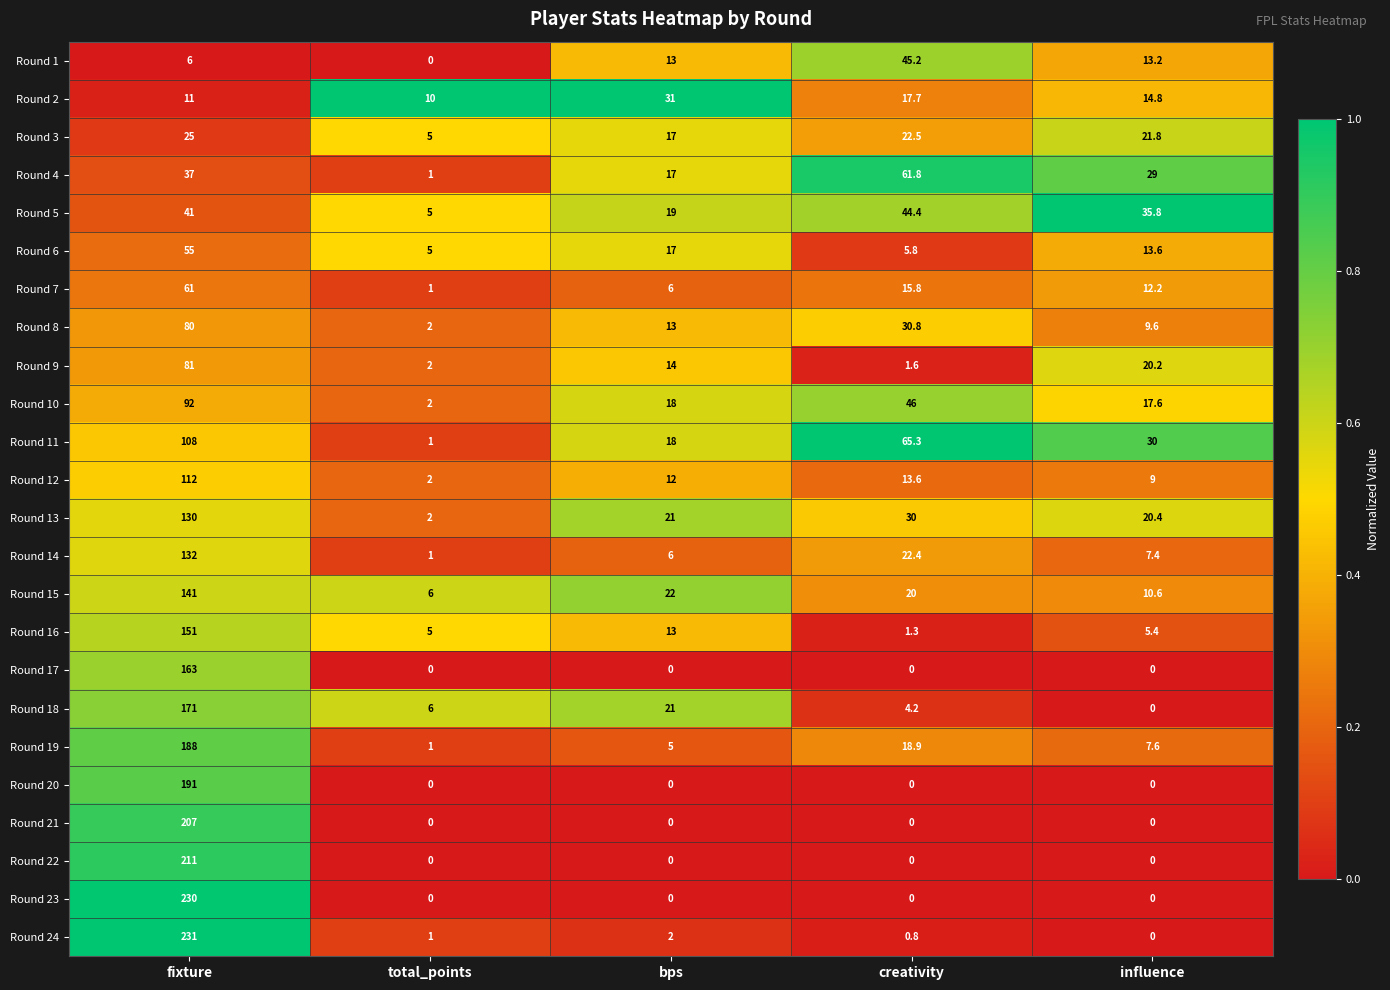

What is the highest value of the Round 4 series?

61.8